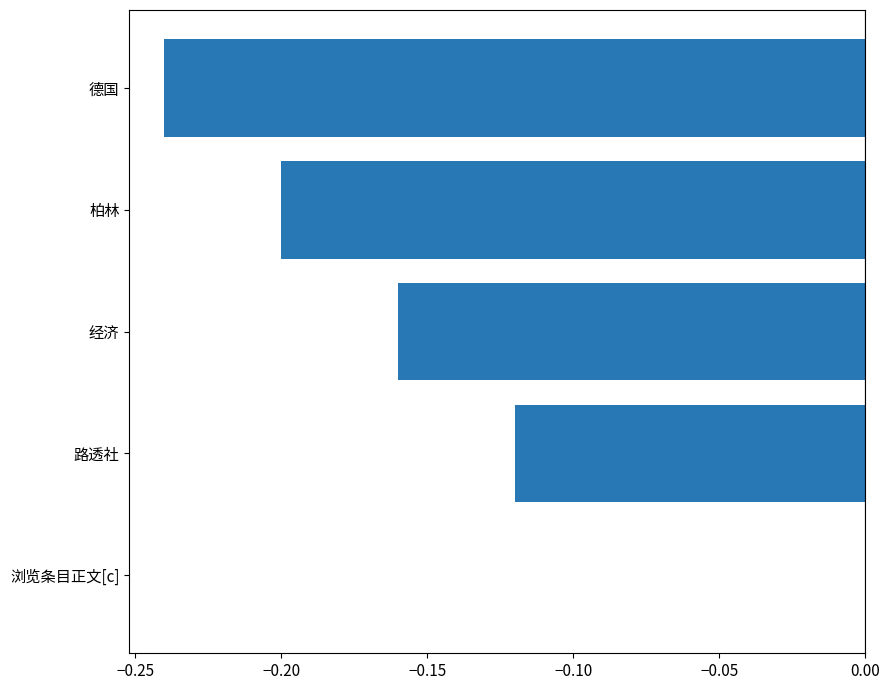

Which category has the highest value across all series?

浏览条目正文[c]